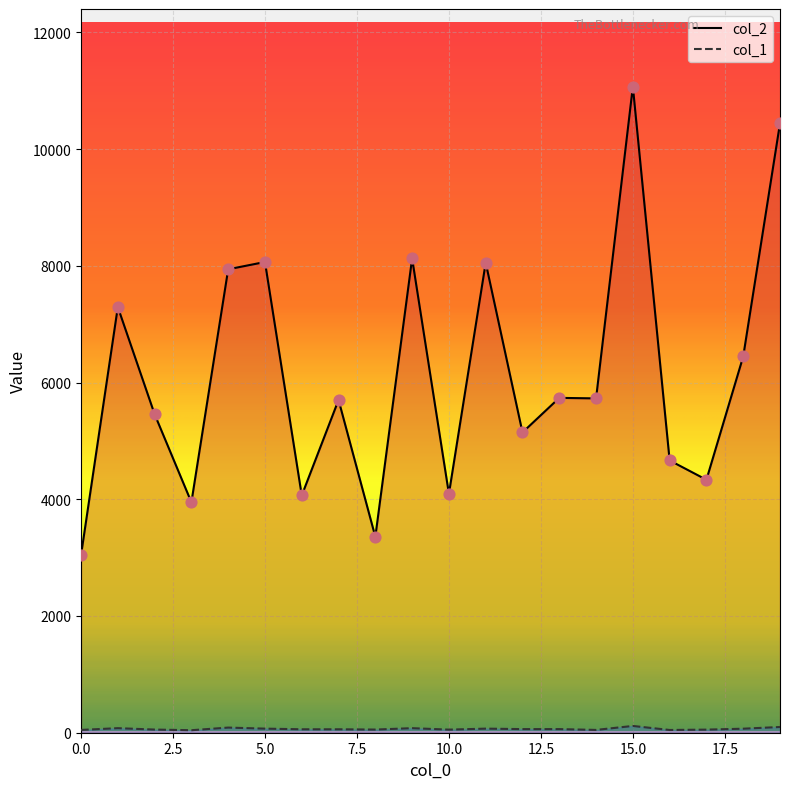

At how many categories does at least one series exceed 8109?

3